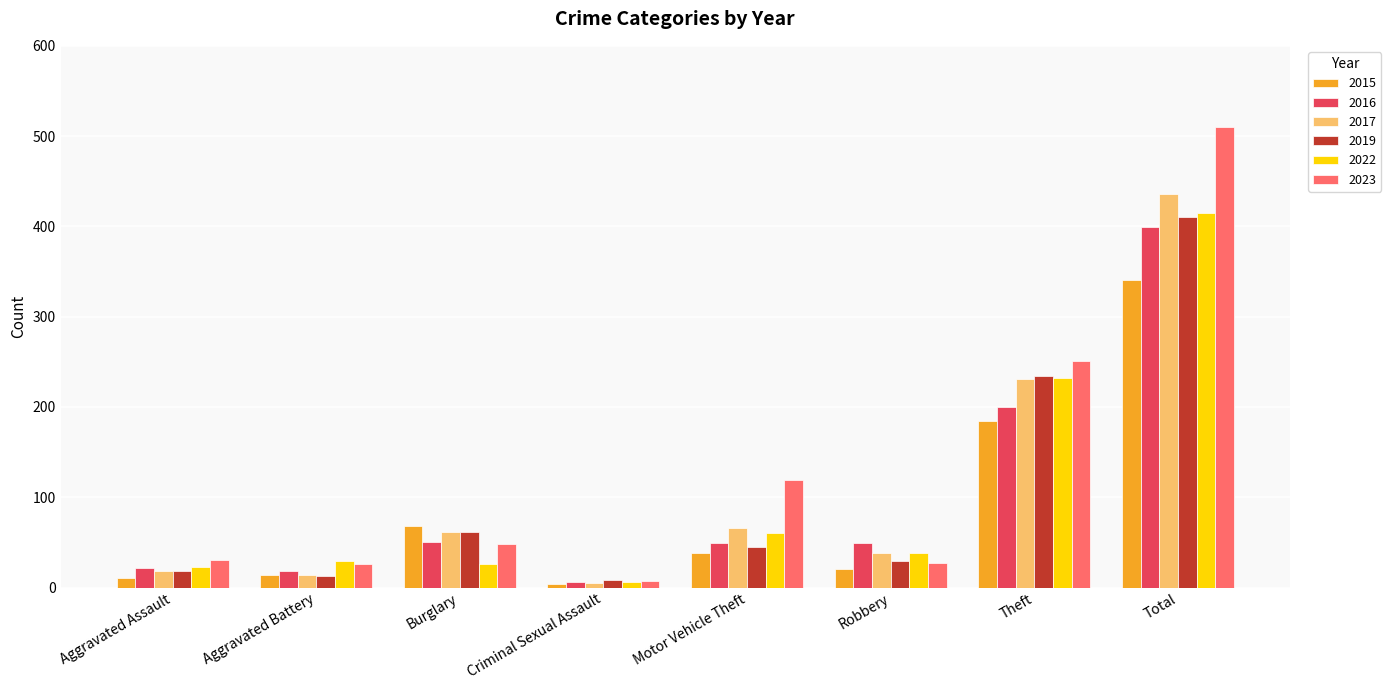

How many bars are there in each group?

6